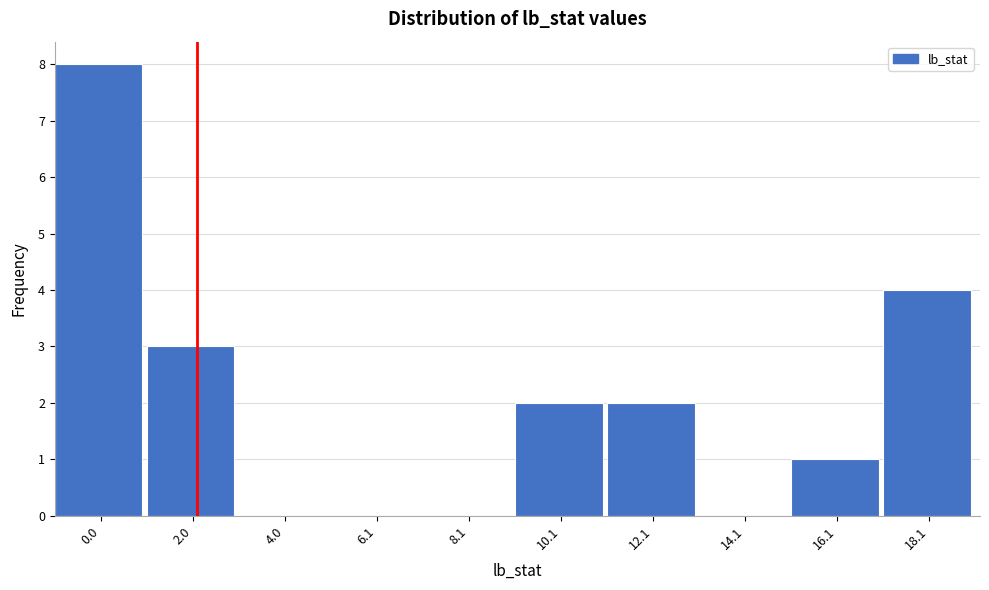

Reading left to right, list all the values displayed in this chart.

0.0=8	2.0=3	4.0=0	6.1=0	8.1=0	10.1=2	12.1=2	14.1=0	16.1=1	18.1=4